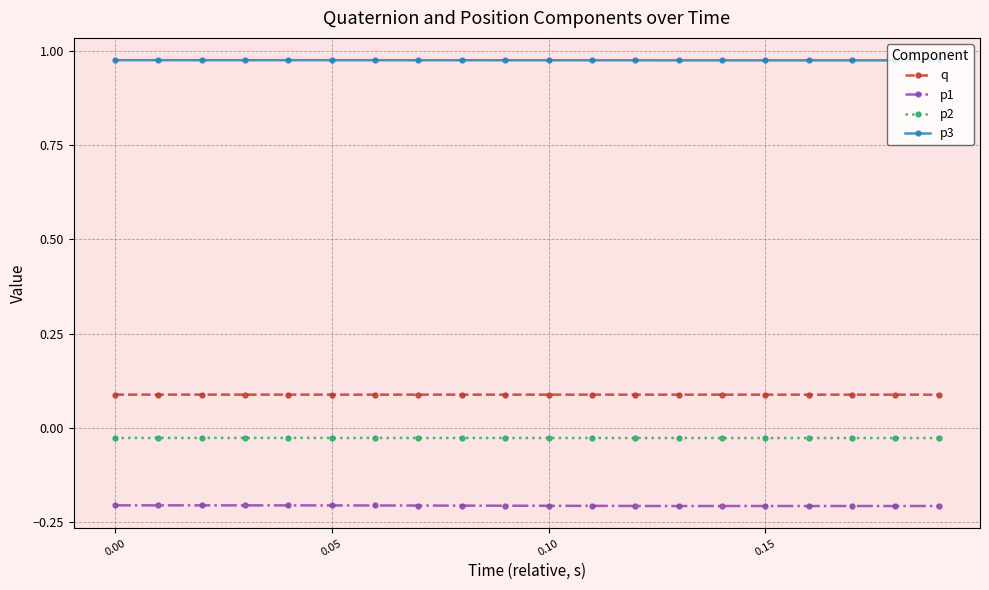

True or false: p3 and p2 intersect in this chart.

False